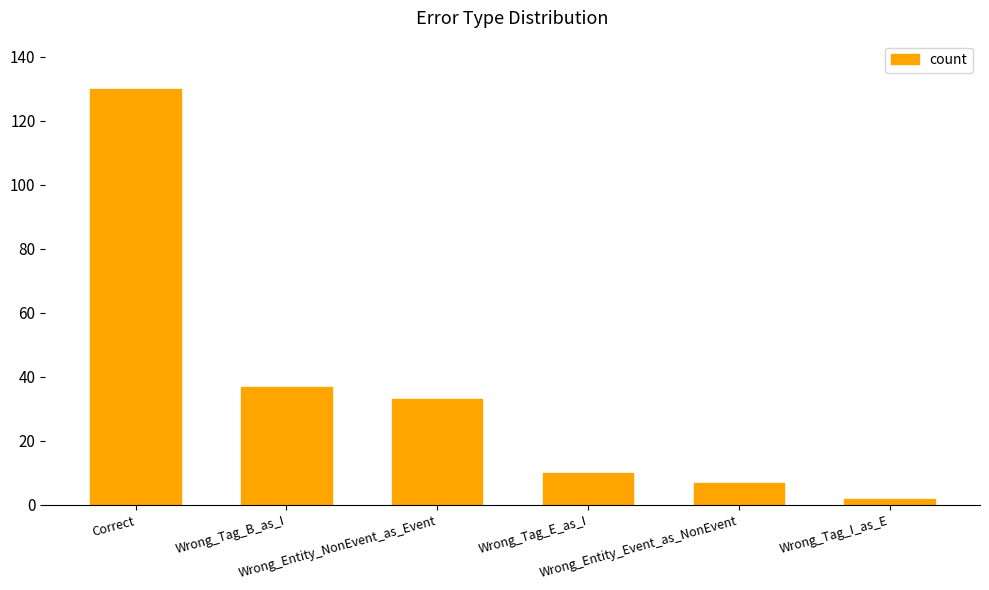

What is the label of the 6th bar from the left?

Wrong_Tag_I_as_E